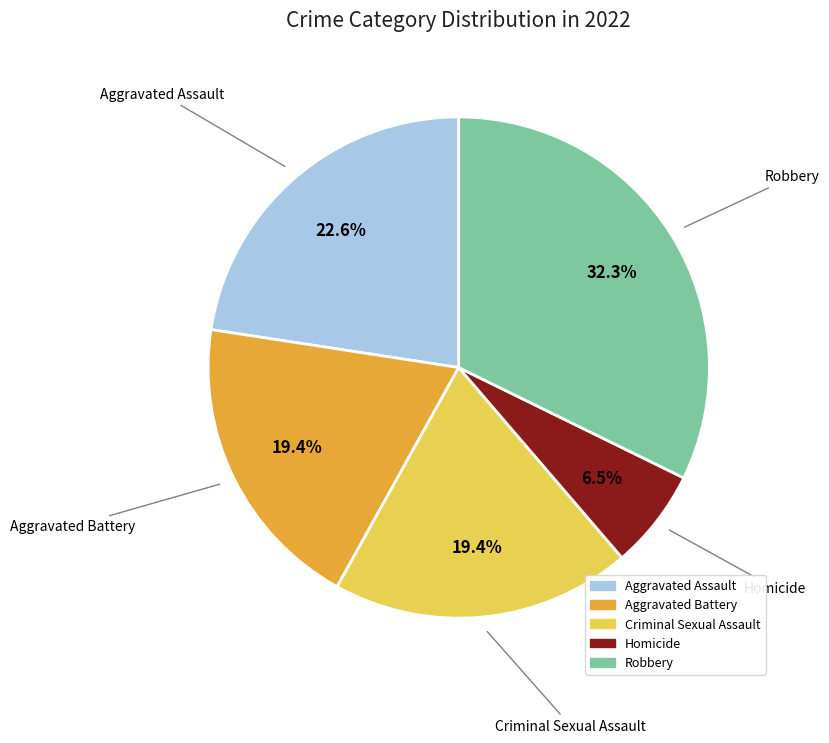

What is the ratio of the value at Aggravated Assault to the value at Robbery?

0.7